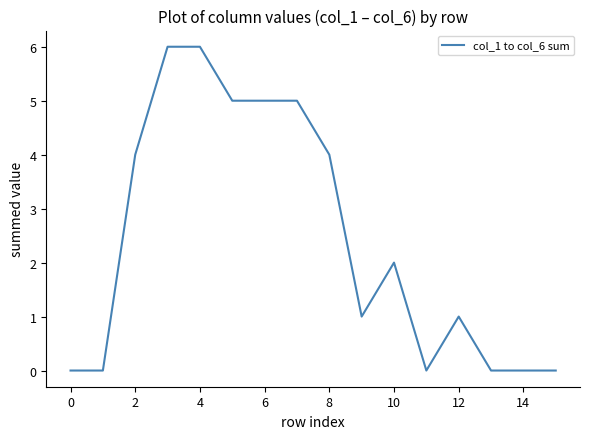

What is the greatest value displayed?

6